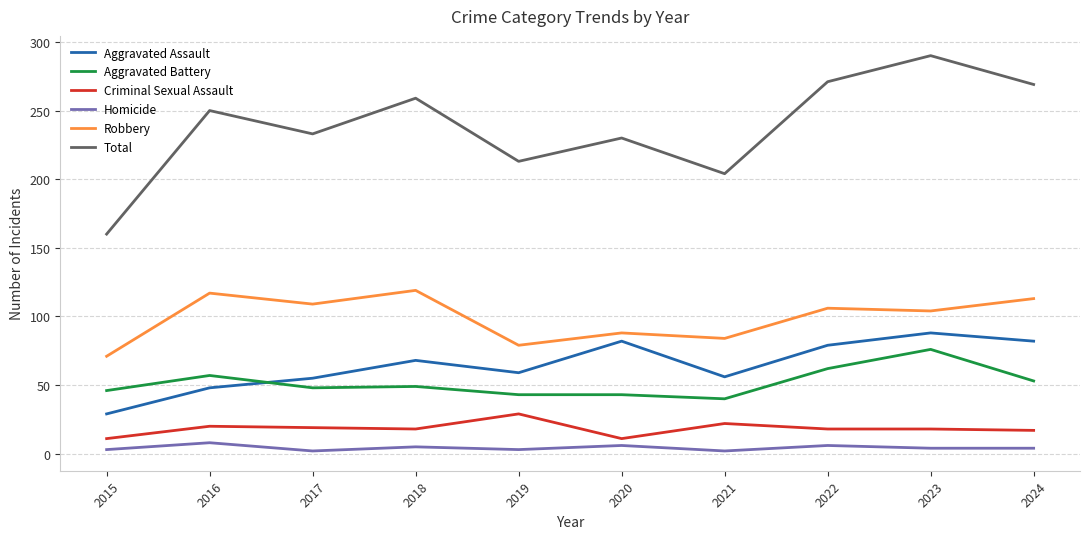

What is the approximate value of Robbery at 2023?

104